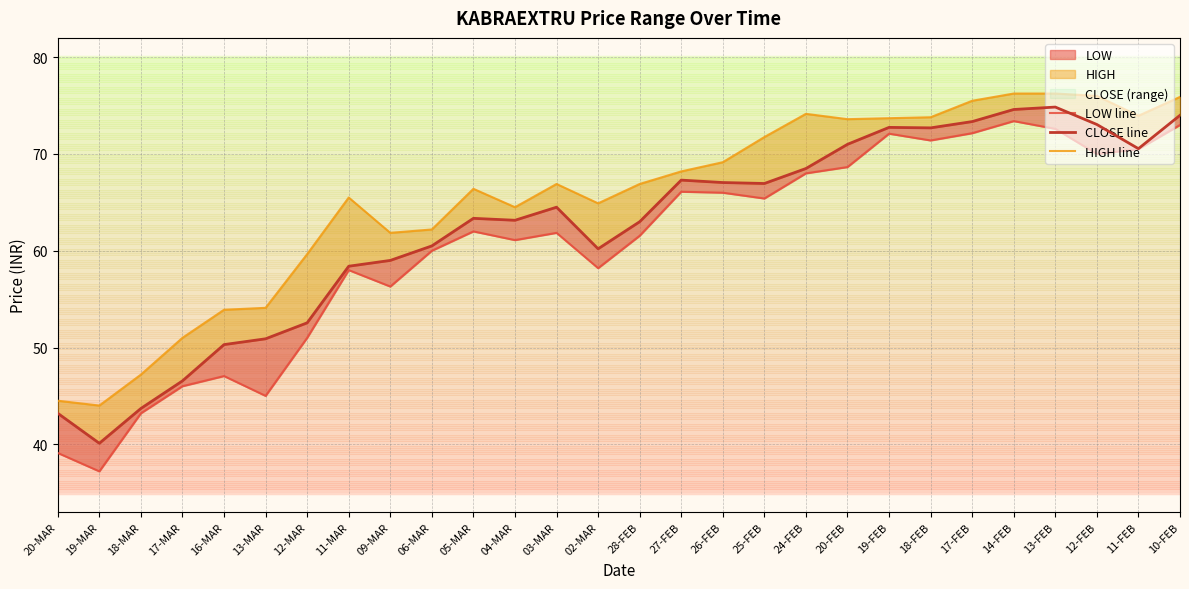

The value of LOW line at 16-MAR is 72.7. True or false?

False